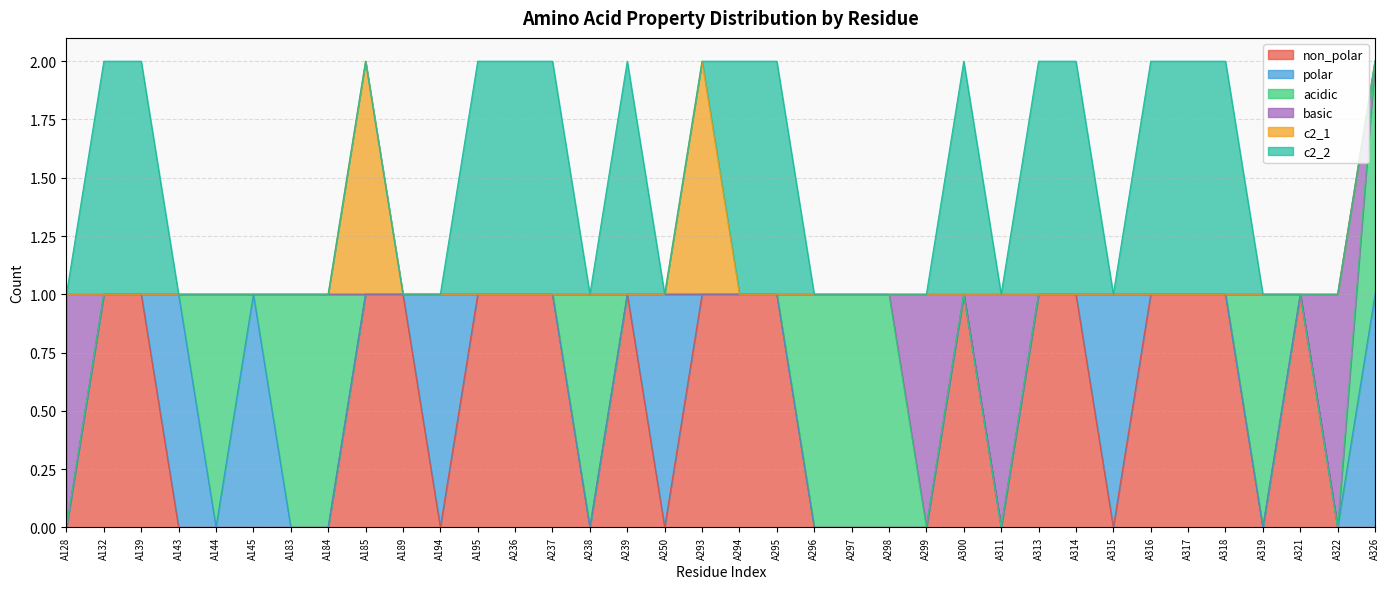

Where is the first local minimum for polar?

A144